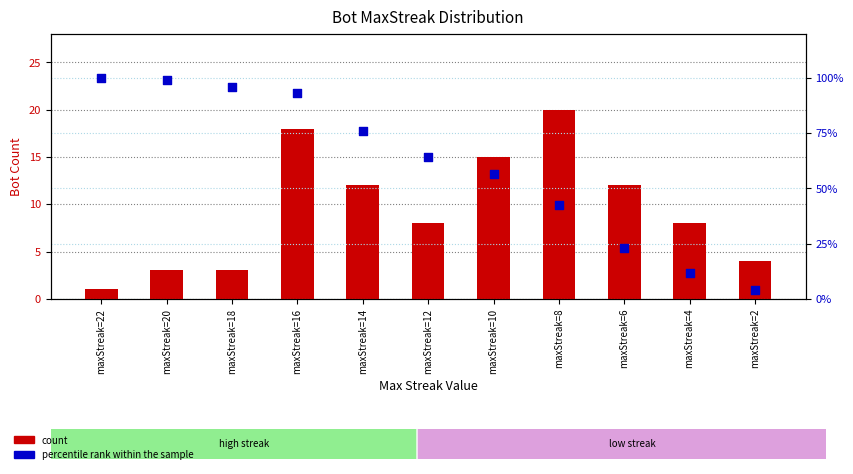

Which series has the largest total across all categories?

percentile rank within the sample